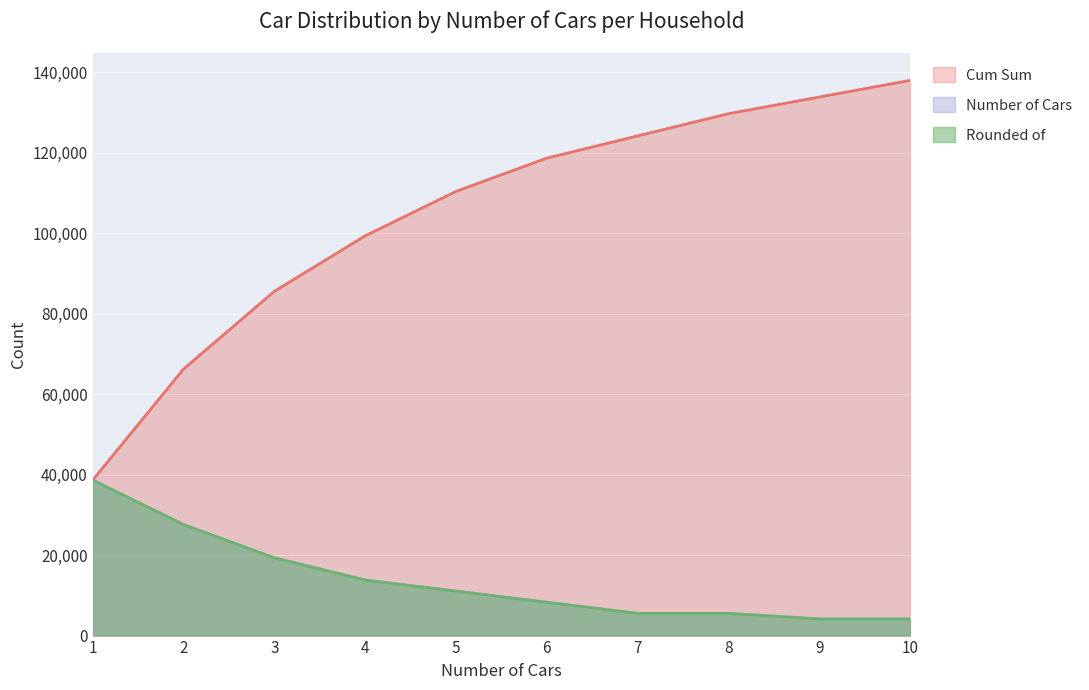

List the series in order of their peak value, lowest first.

Rounded of, Number of Cars, Cum Sum